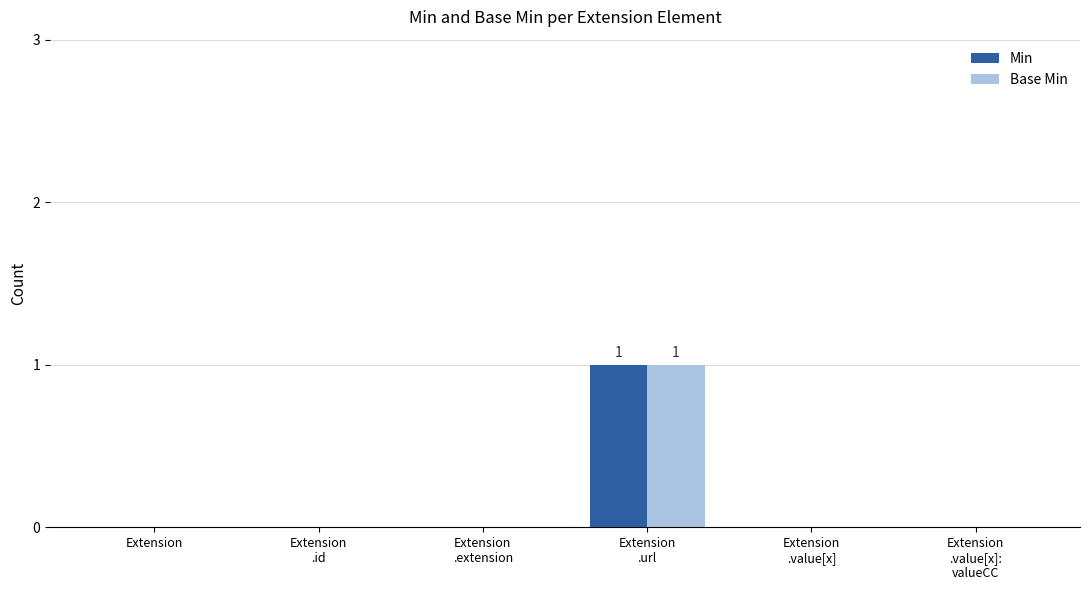

True or false: Min has a value of 0 at Extension
.value[x]:
valueCC.

True